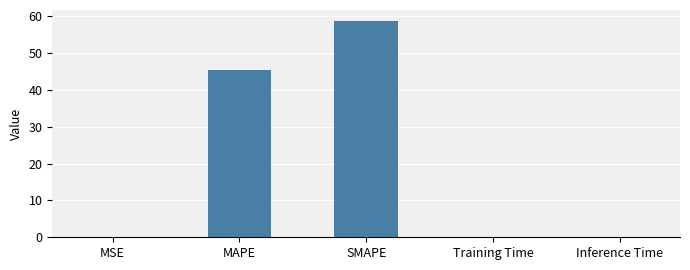

The chart shows a value of 0.0 at Inference Time. True or false?

True